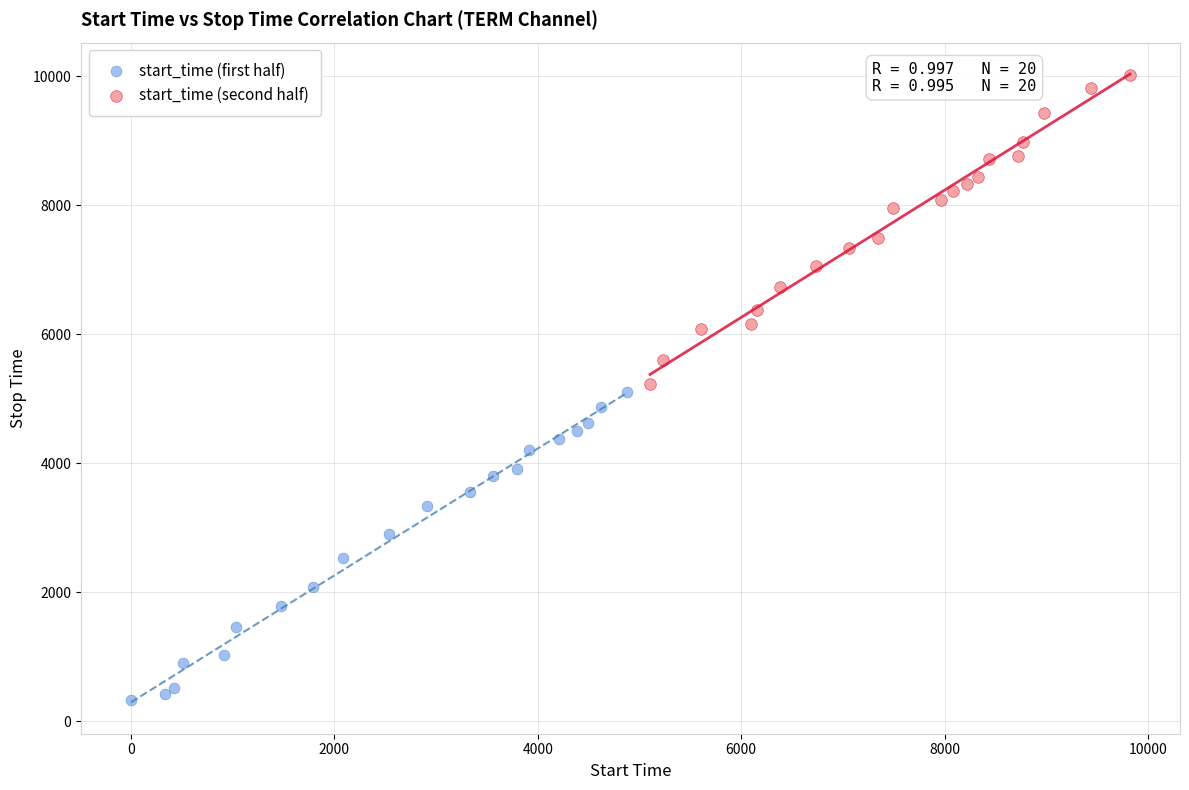

Which series contains the highest Y value?

start_time (second half)